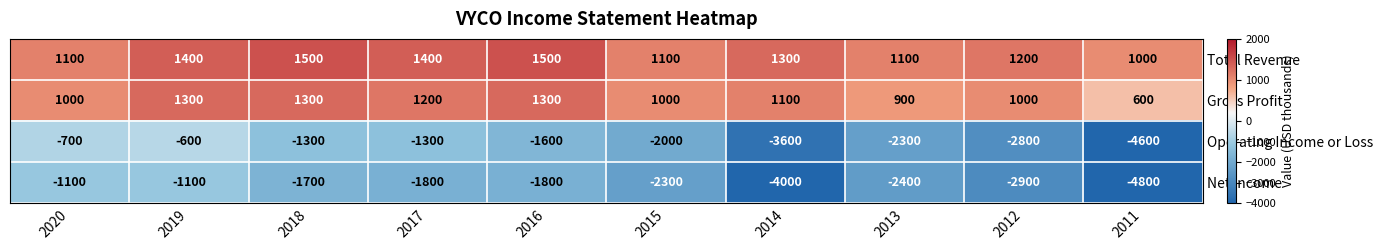

What is the average value of the Gross Profit series?

1070